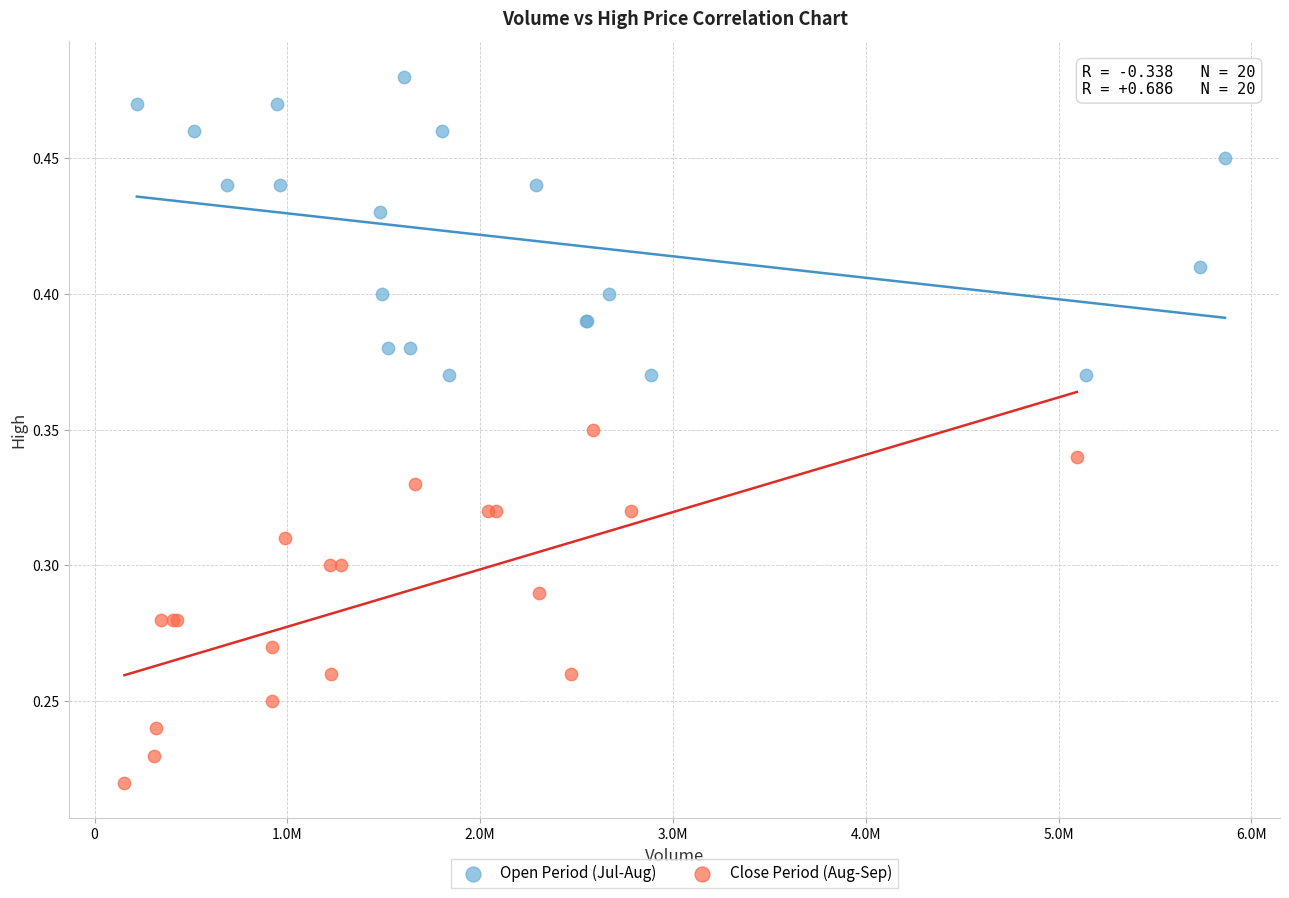

Which series reaches the minimum Y coordinate?

Close Period (Aug-Sep)